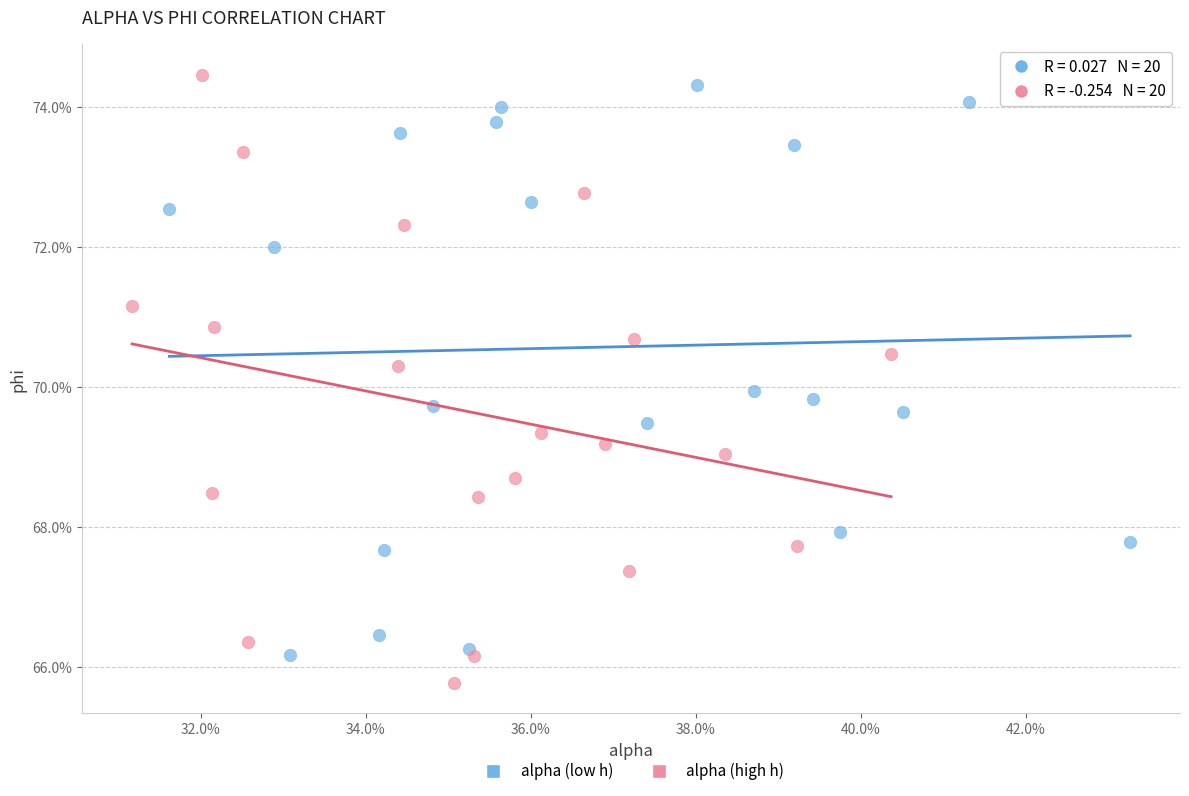

What are all the series names shown in the legend?

alpha (low h), alpha (high h)